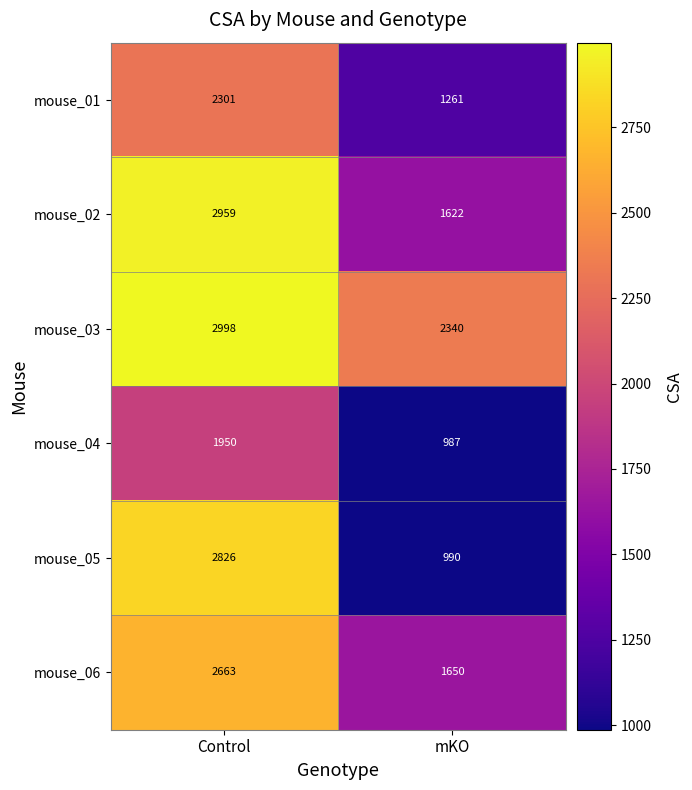

Which series has the largest total across all categories?

mouse_03